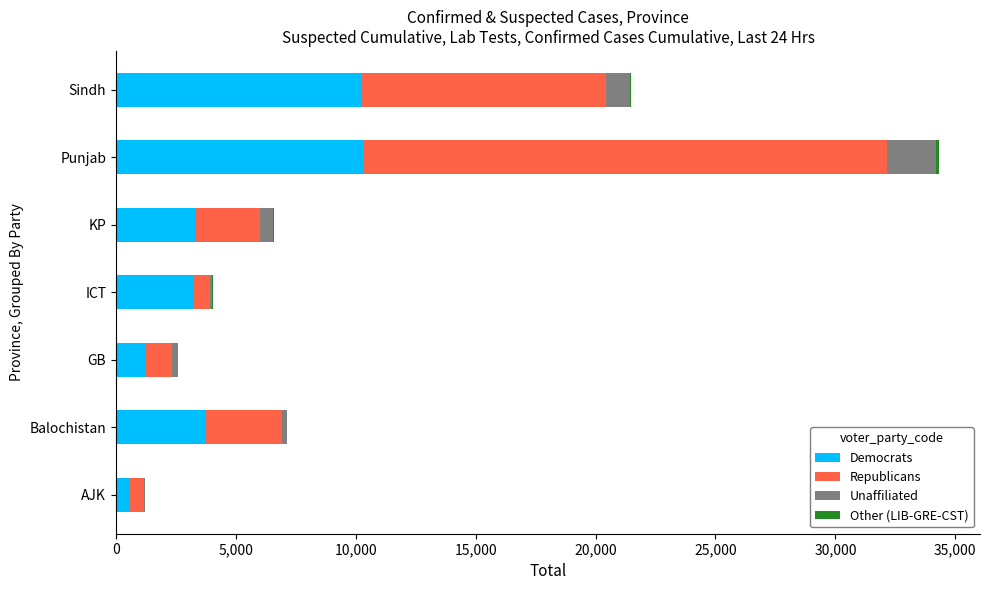

What is the highest value of the Democrats series?

10347